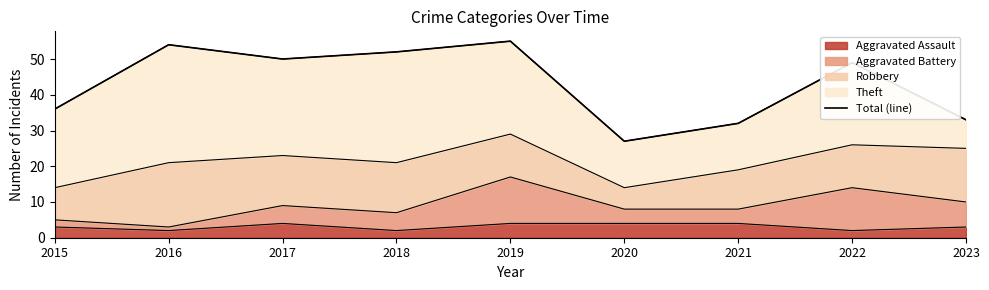

What value does the data have at 2016, to the nearest 5?

55